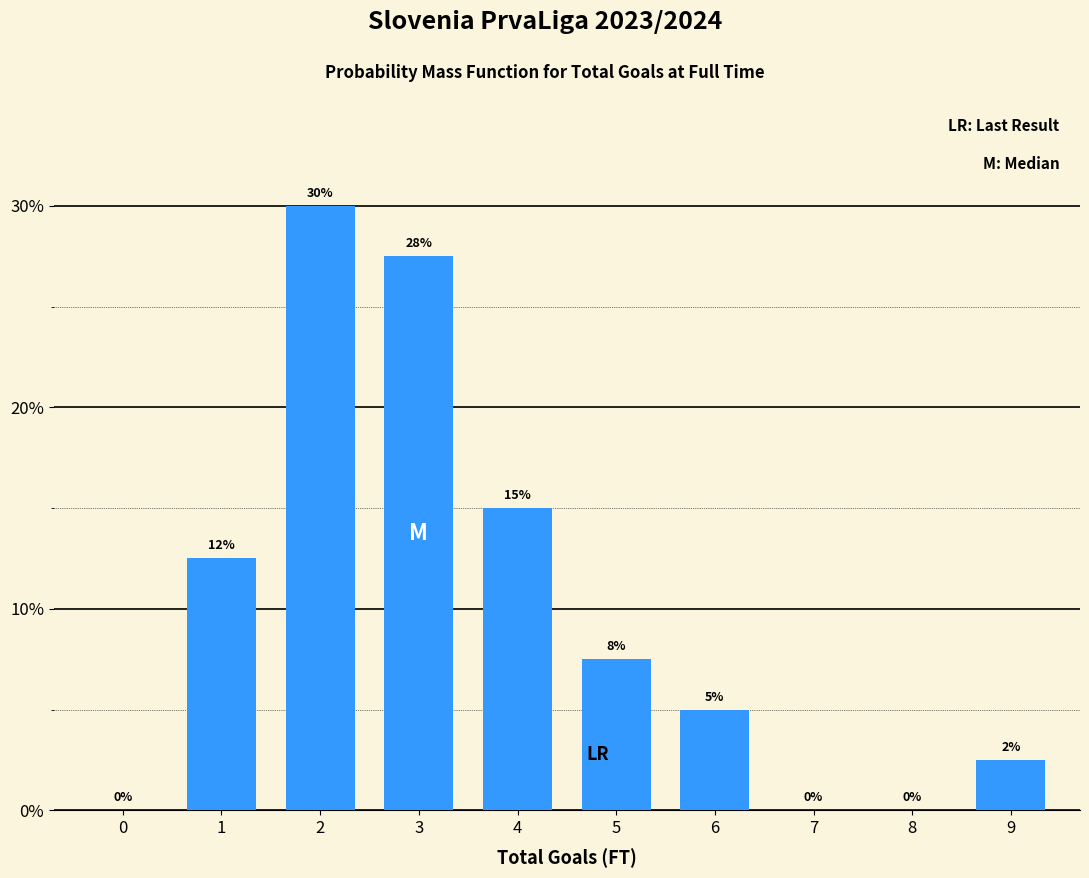

What is the greatest value displayed?

30.0